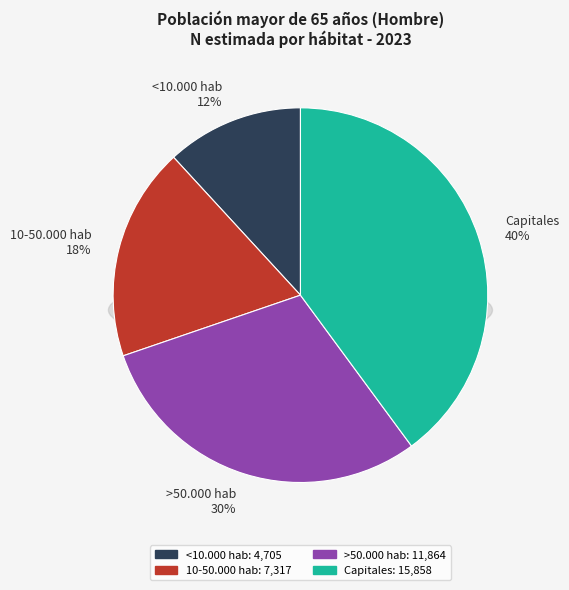

The 10-50.000 hab slice represents 30% of the pie. True or false?

False